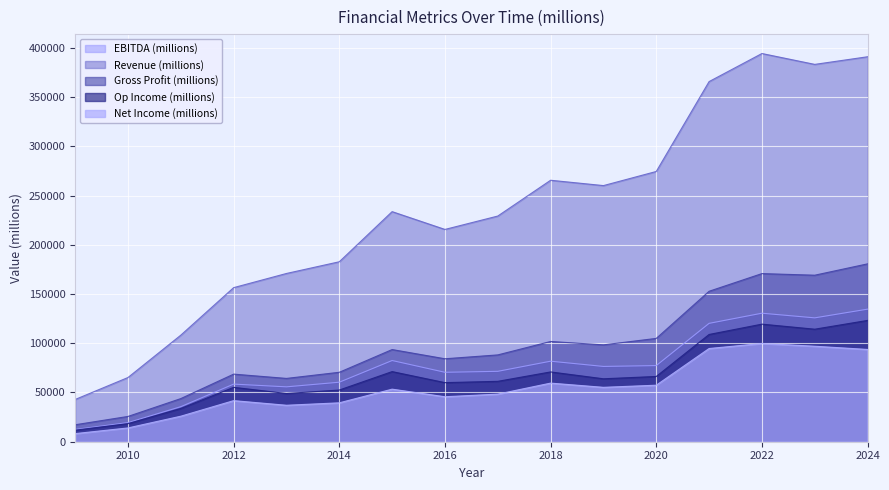

True or false: Net Income (millions) and Revenue (millions) cross at least once.

False